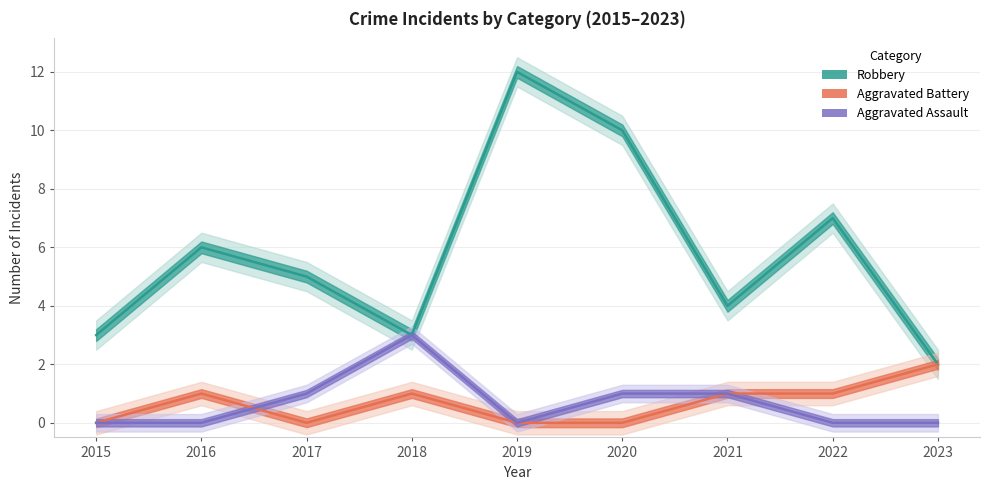

The value of Aggravated Assault at 2020 is 0. True or false?

False